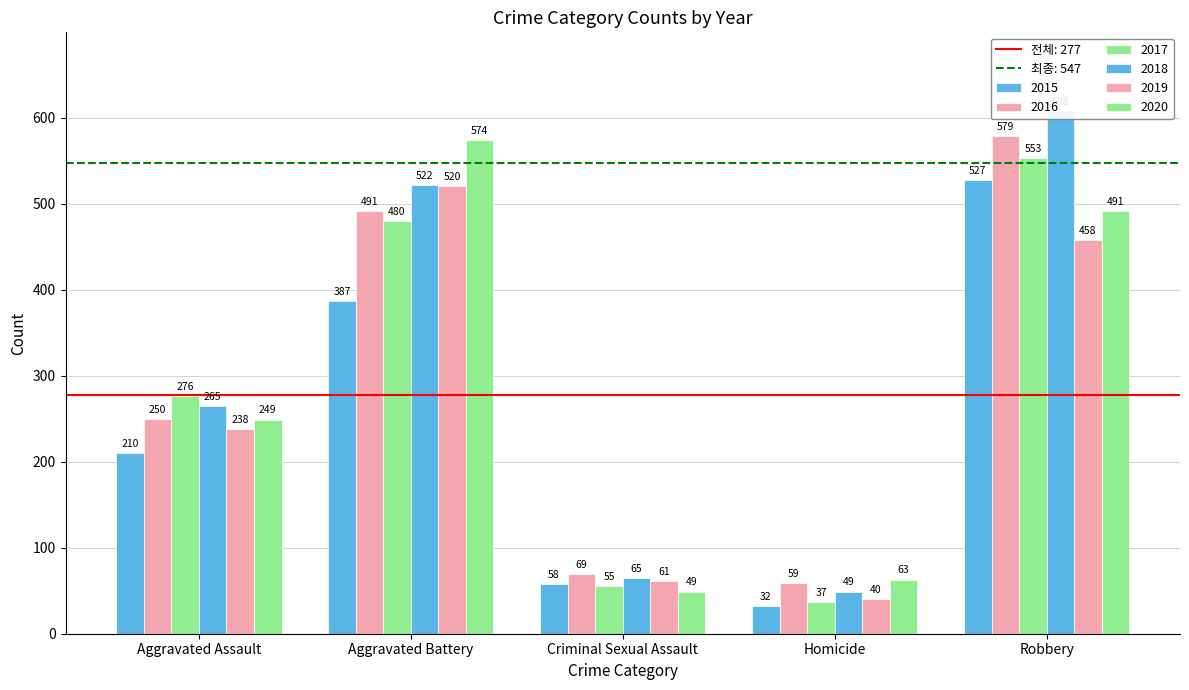

True or false: 2017 has a value of 859 at Robbery.

False